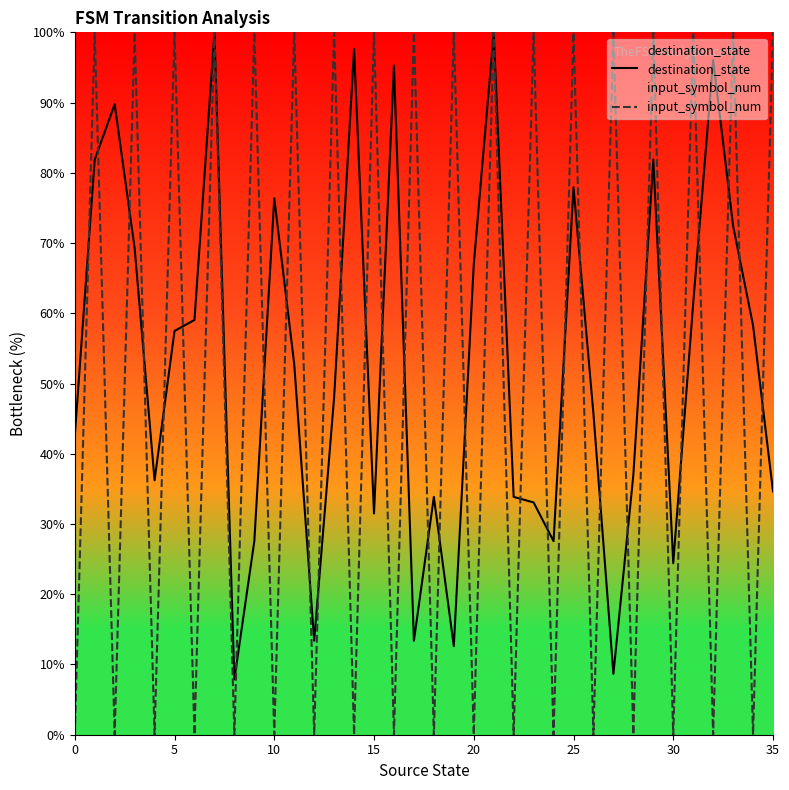

What is the highest value of the input_symbol_num series?

100.0